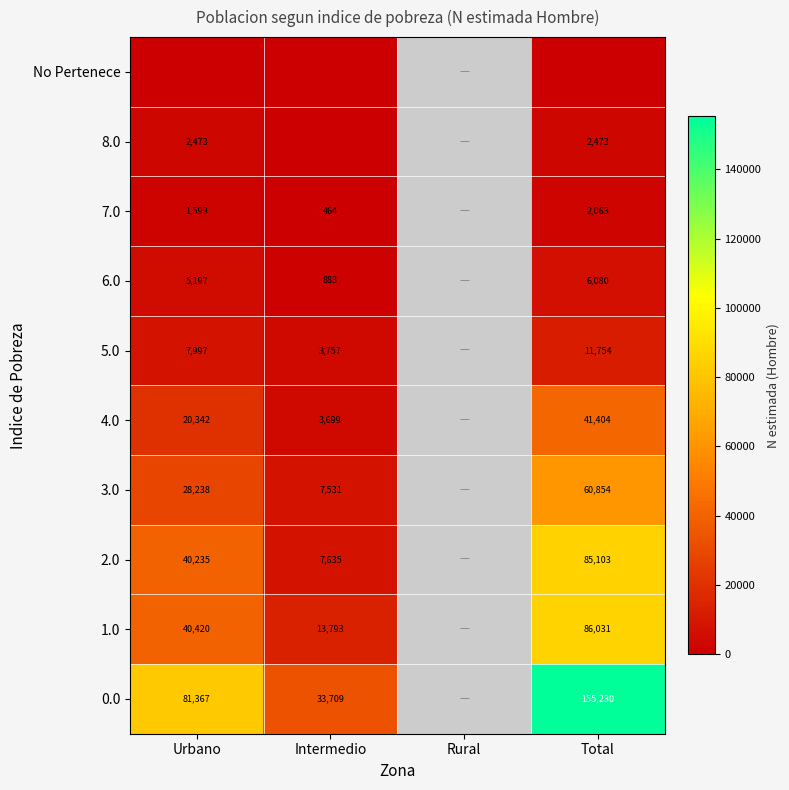

What is the spread (max minus min) of values at Total?

155230.0